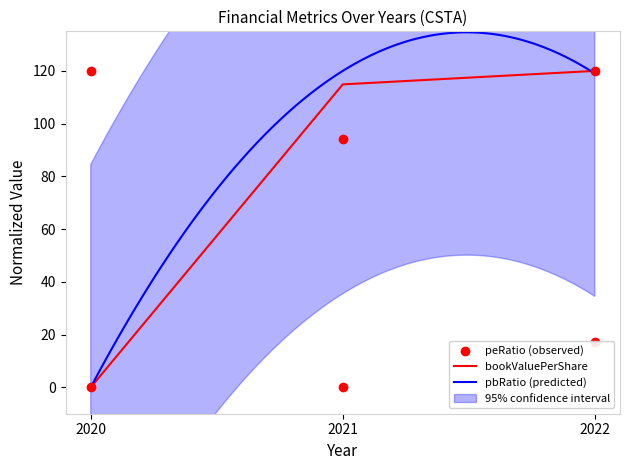

At which category is the sum across all series the highest?

2022